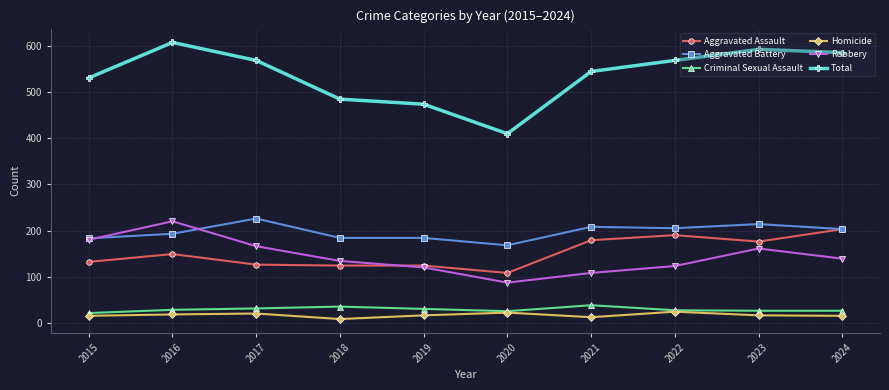

How many categories are shown in the chart?

10